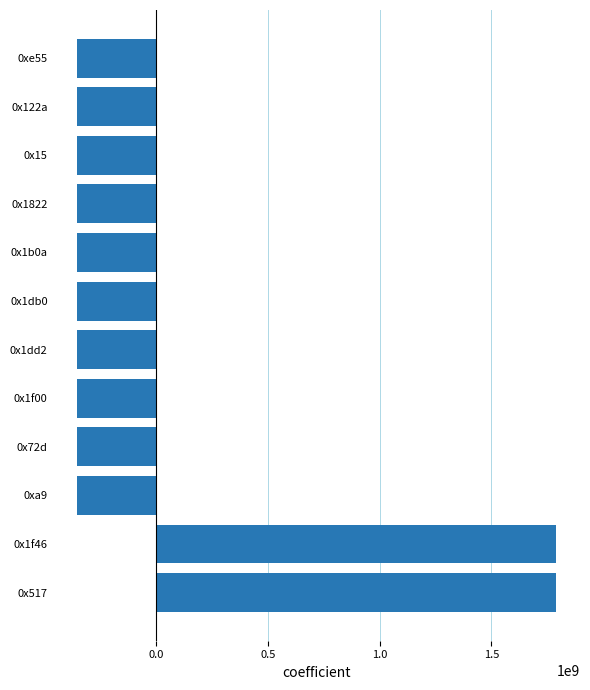

The value at 0x72d is -357913877.2. True or false?

True